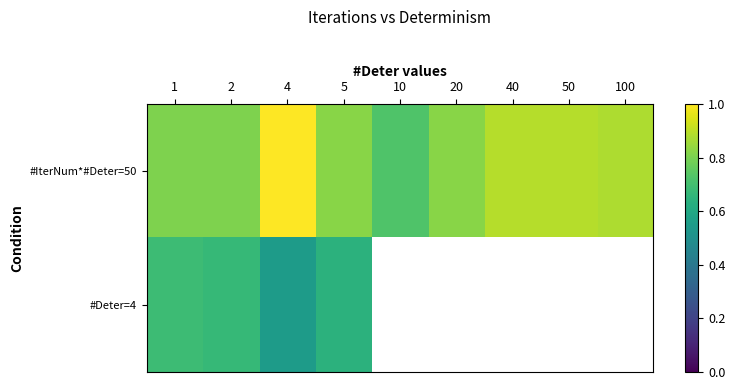

Which category has the highest value in the #Deter=4 series?

1